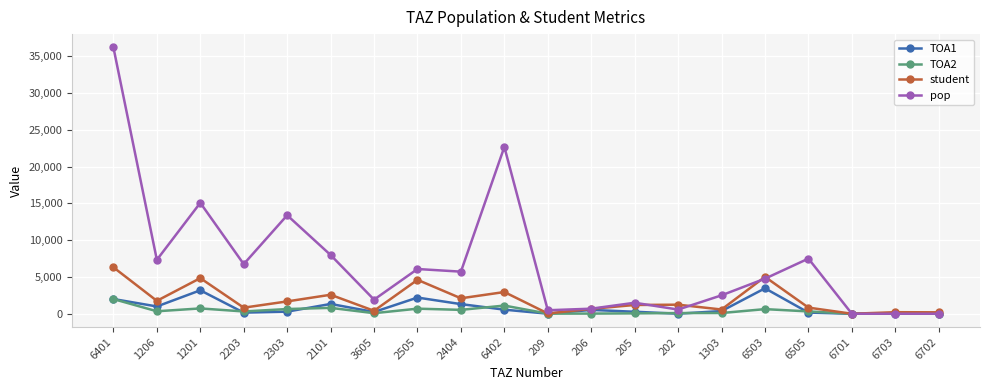

What is the value of the student point at the 2nd from the left?

1754.8